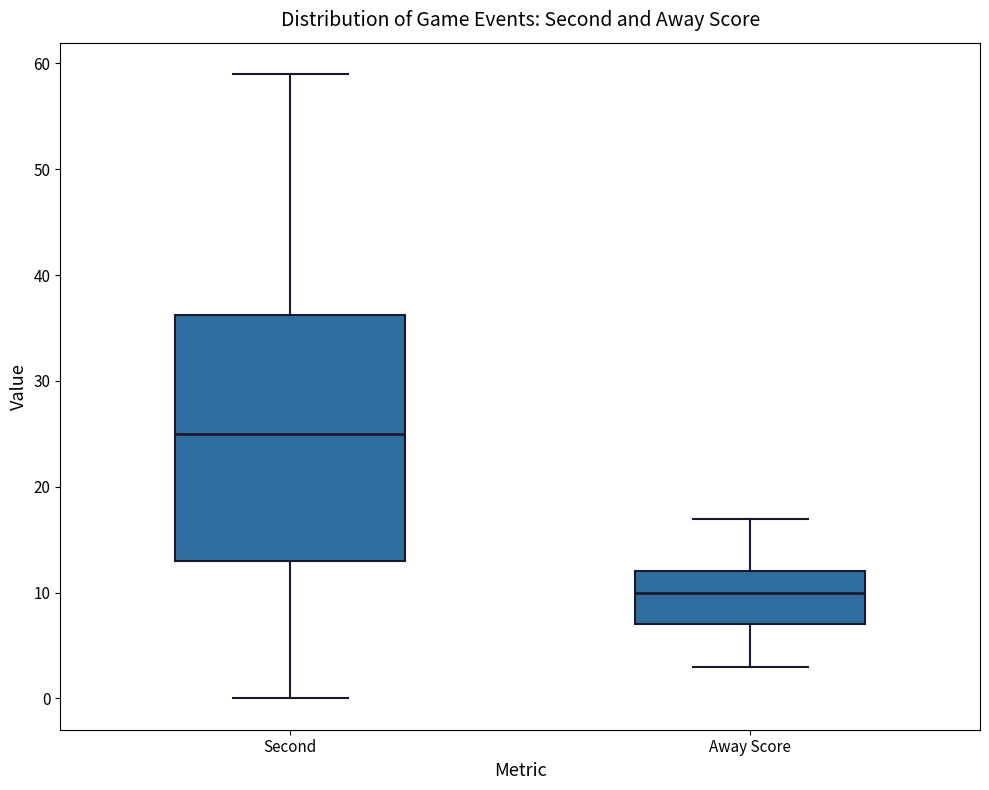

Comparing the boxes themselves (not the whiskers), which one is the tallest?

Second